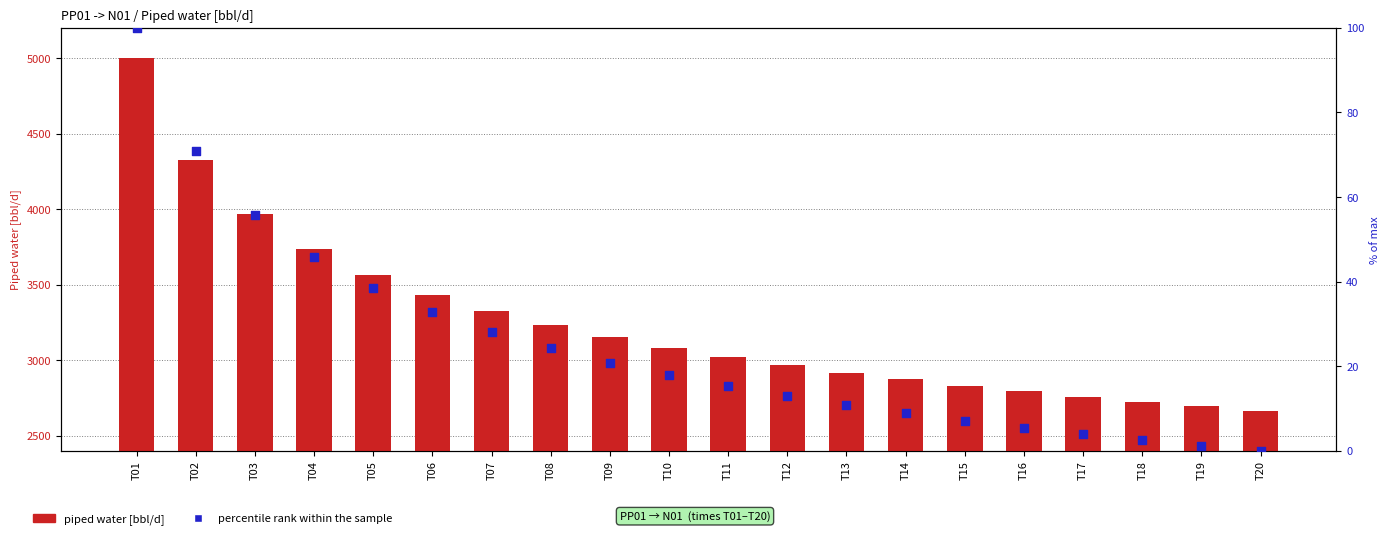

Which series contains the lowest Y value?

percentile rank within the sample